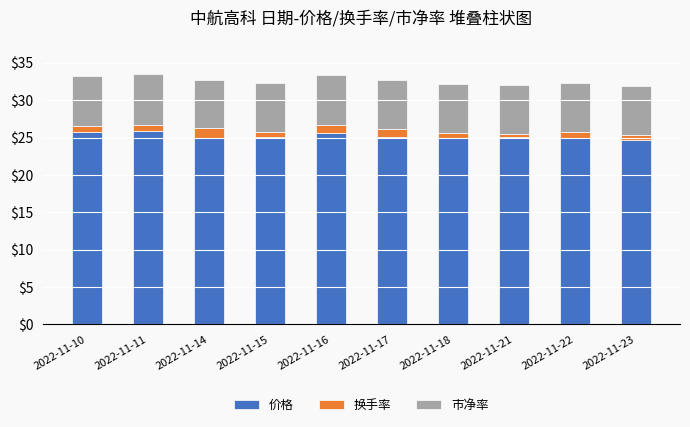

True or false: 价格 has a value of 34.2 at 2022-11-14.

False